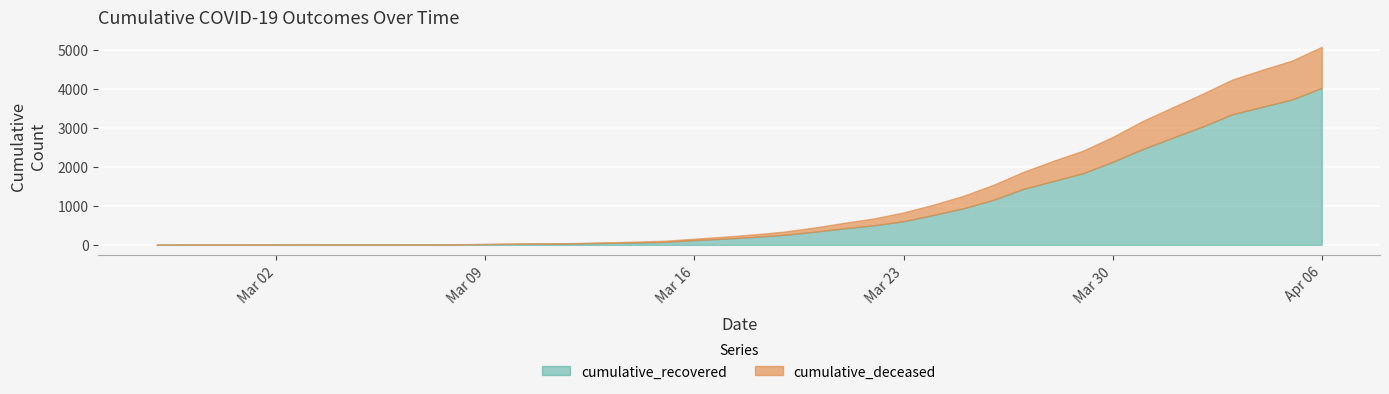

What is the total value across all series at 2020-03-11?

37